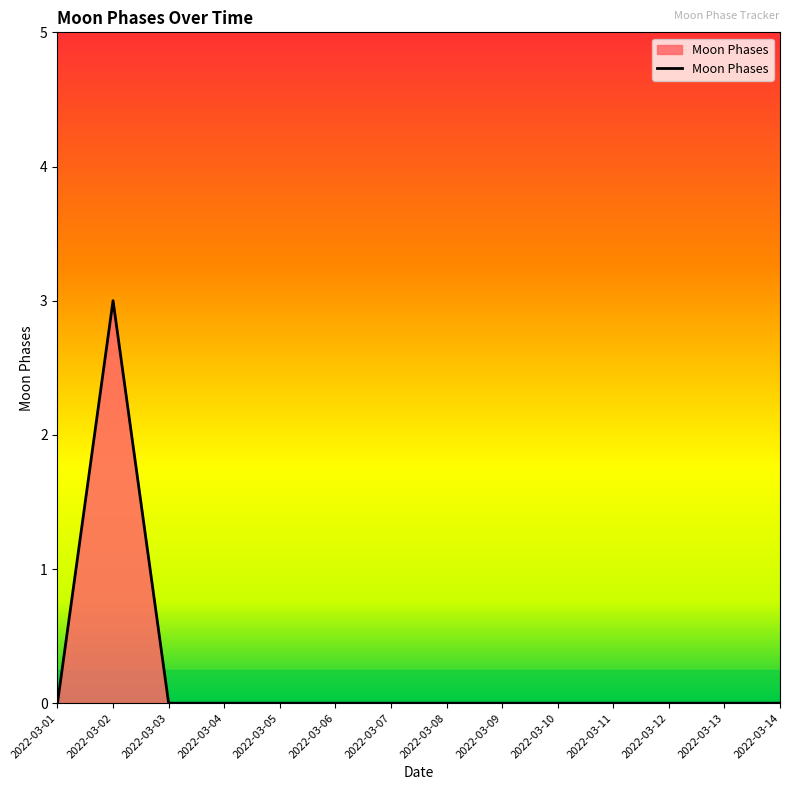

Which category has the highest value across all series?

2022-03-02